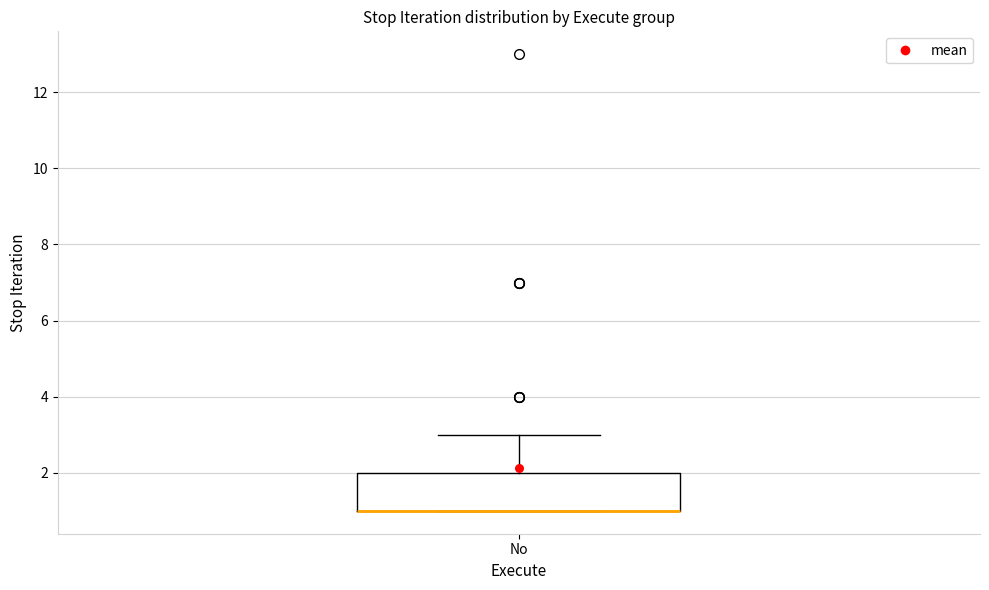

Transcribe this box plot: give where the median line is, the range the box spans, and where the two whiskers end, as read against the y-axis. The values are not printed on the chart, so give them approximately, as read against the axis.

median 1 (drawn on the box's lower edge), box 1 to 2, whiskers 1 to 3